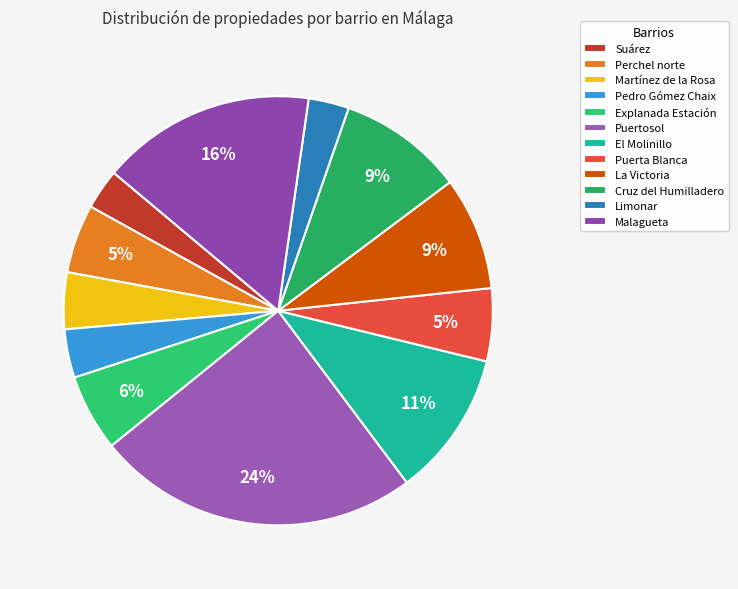

How many segments does this pie chart have?

12